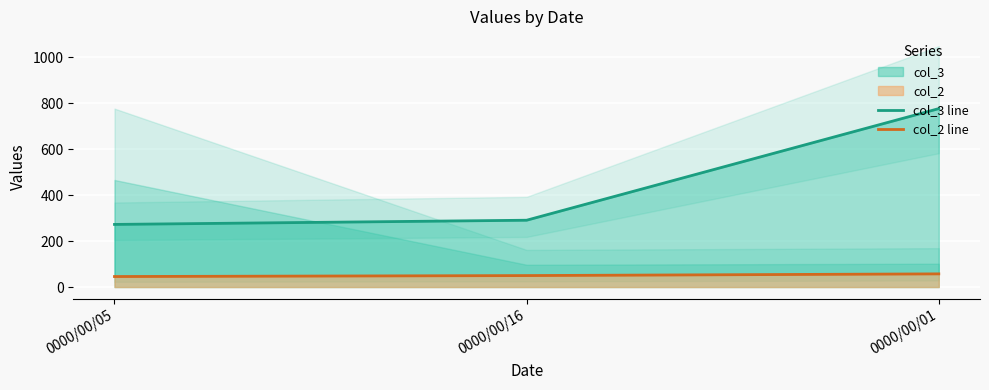

Between 0000/00/05 and 0000/00/16, which series saw the biggest shift?

col_3 line